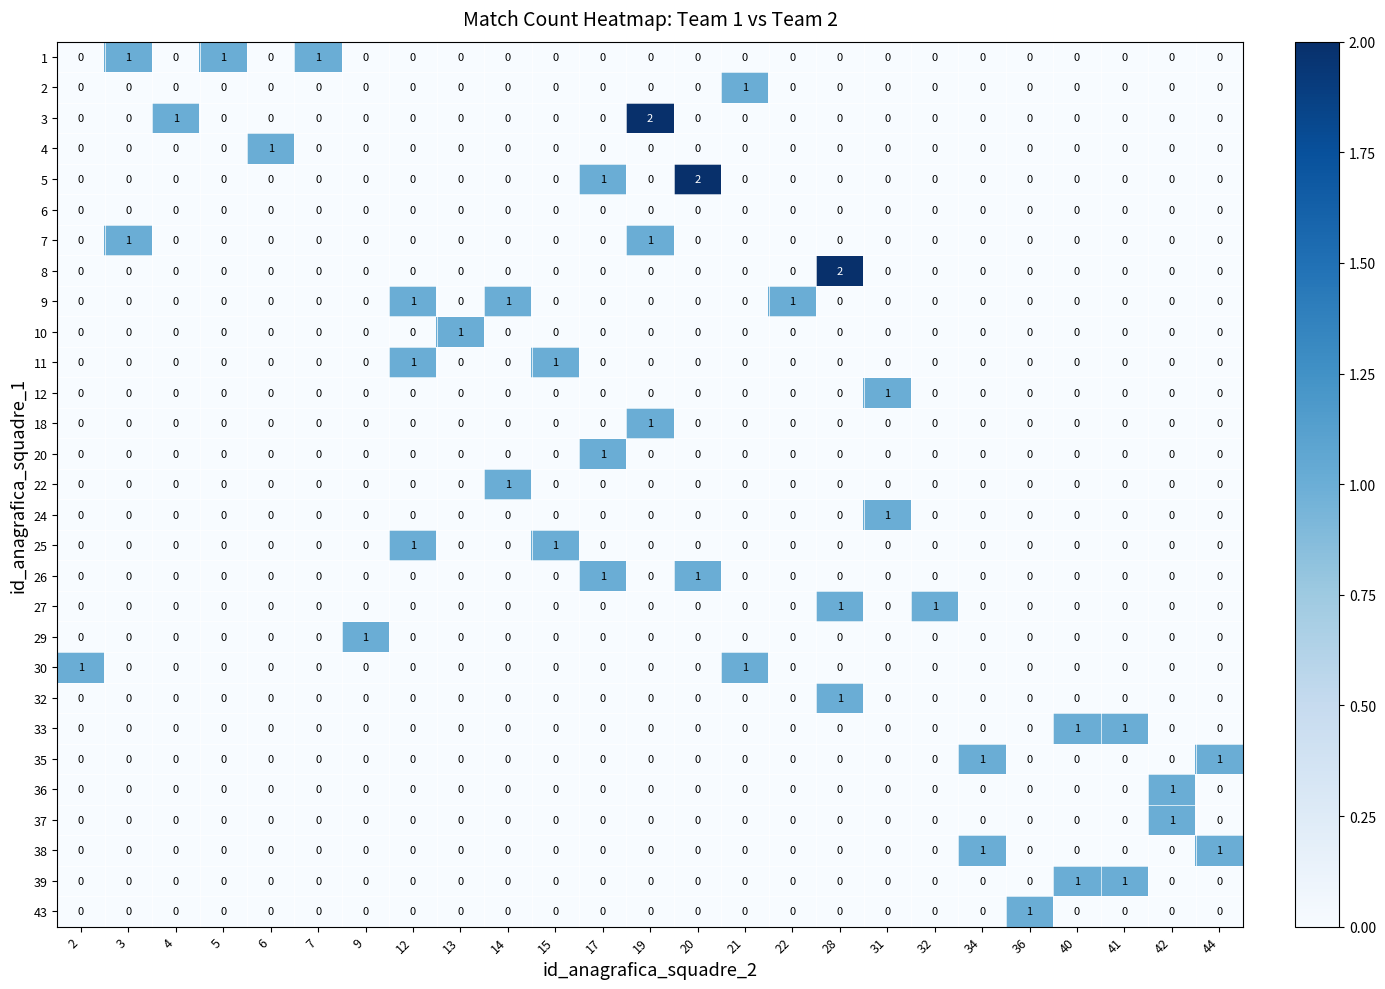

True or false: 39 has a value of 1 at 9.

False